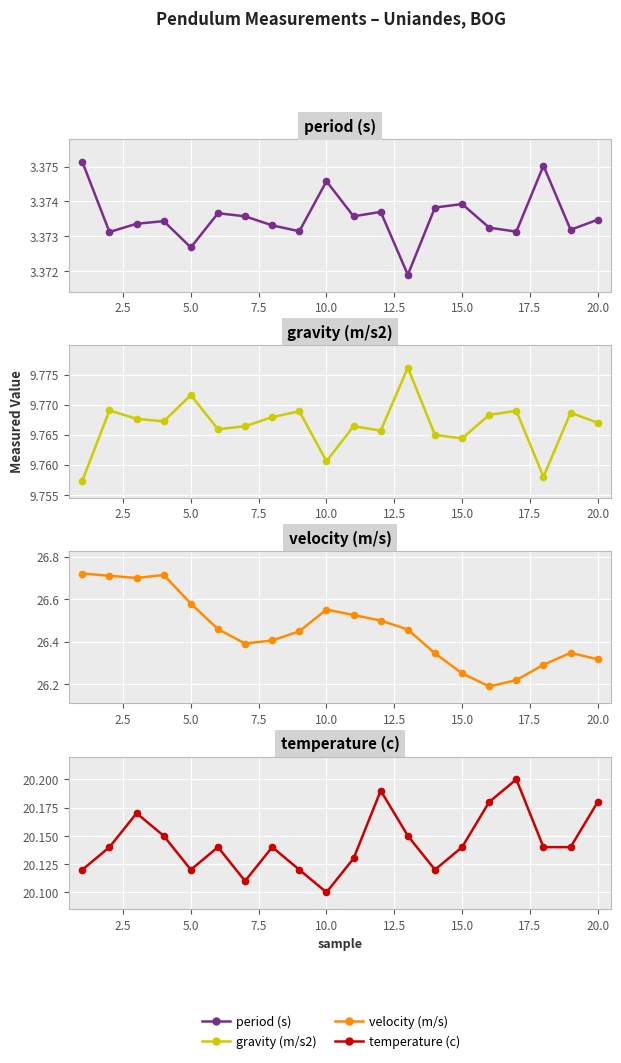

At how many categories does at least one series exceed 24?

20